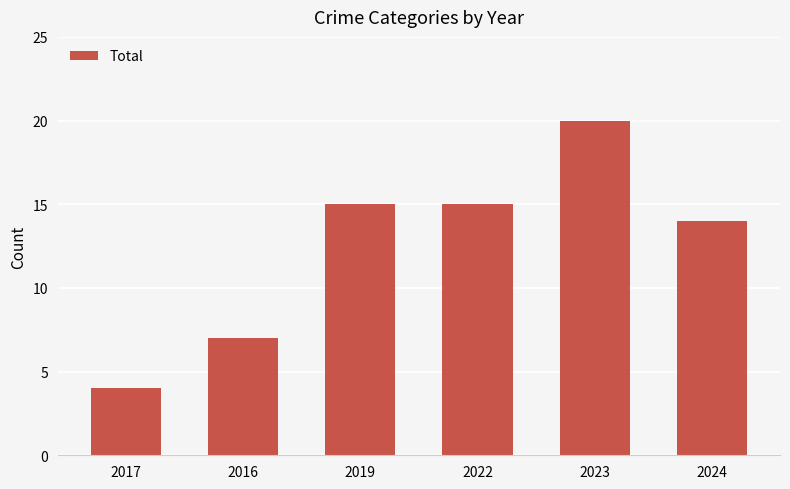

Which label corresponds to the largest value in the chart?

2023